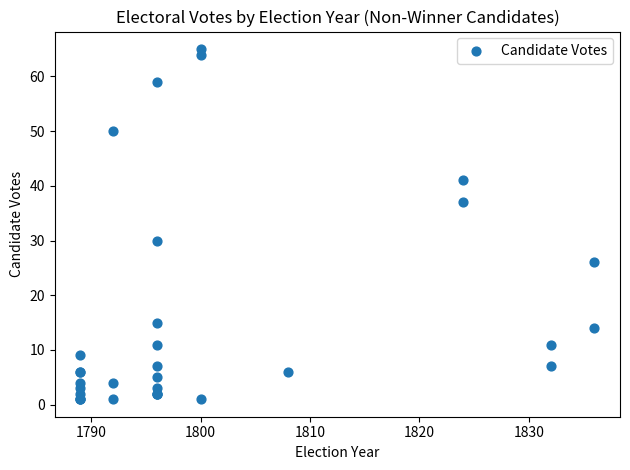

What Y value in the scatter plot is closest to 33?

30